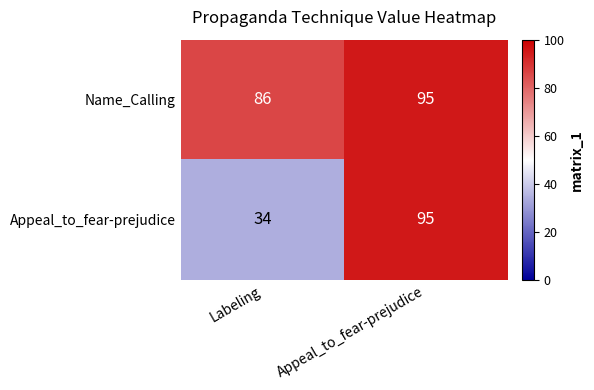

At which label is Name_Calling closest to 90?

Labeling